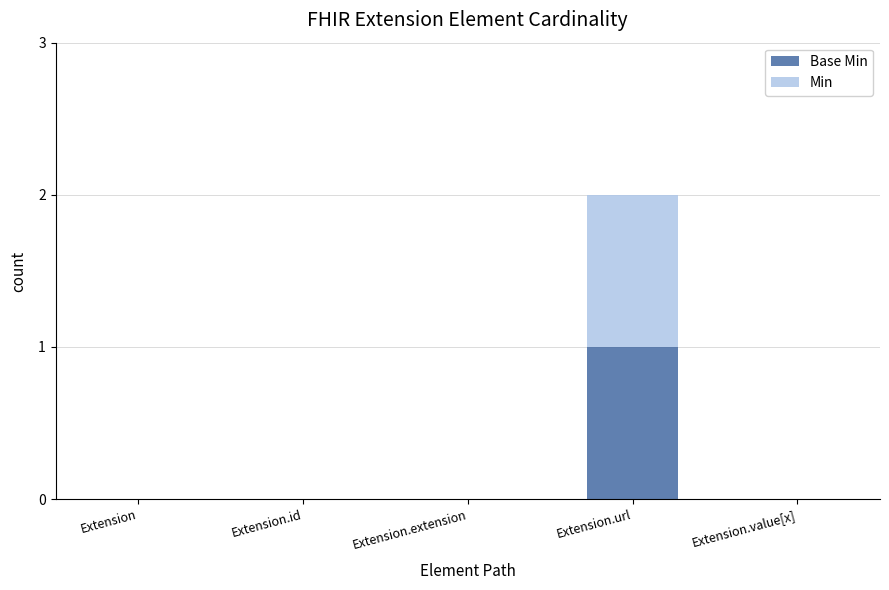

At which category is the sum across all series the highest?

Extension.url